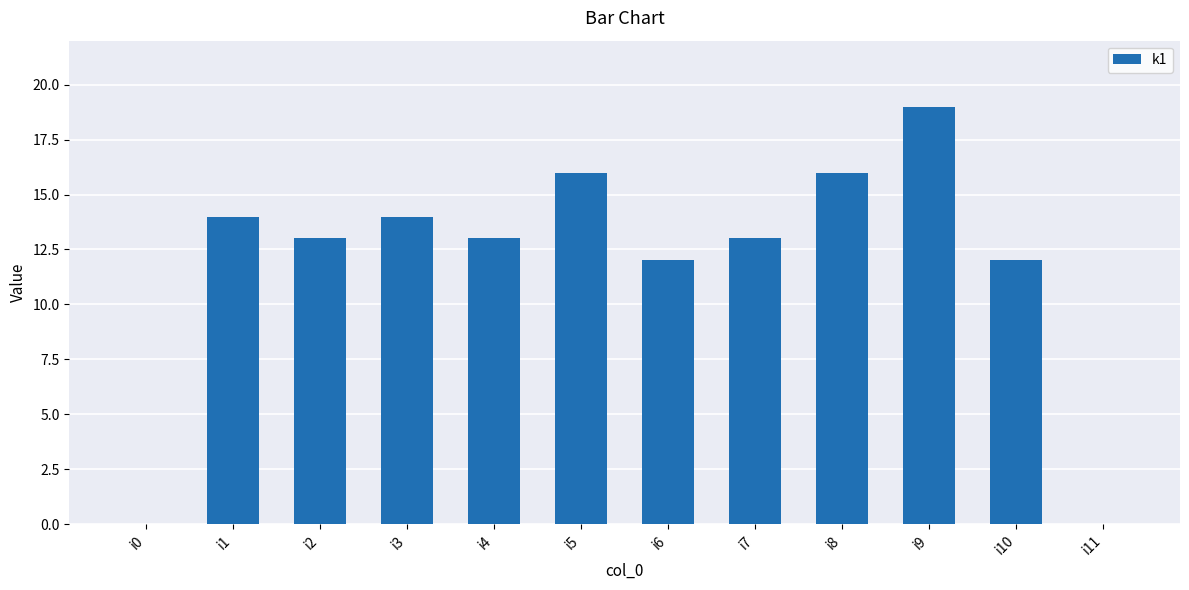

What is the sum of the values at i6 and i11?

12